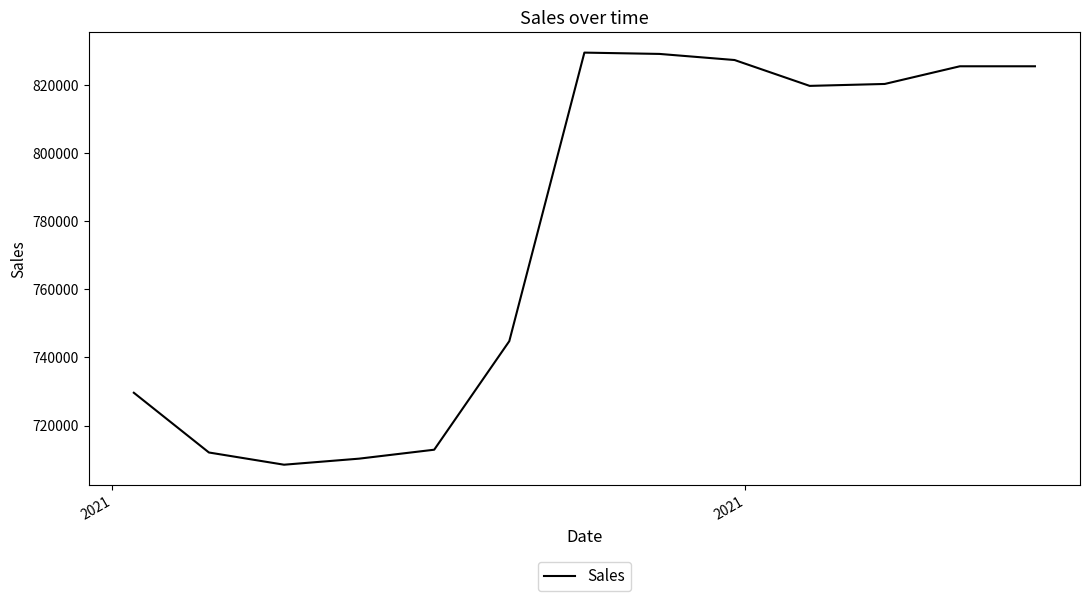

What is the greatest value displayed?

829446.4